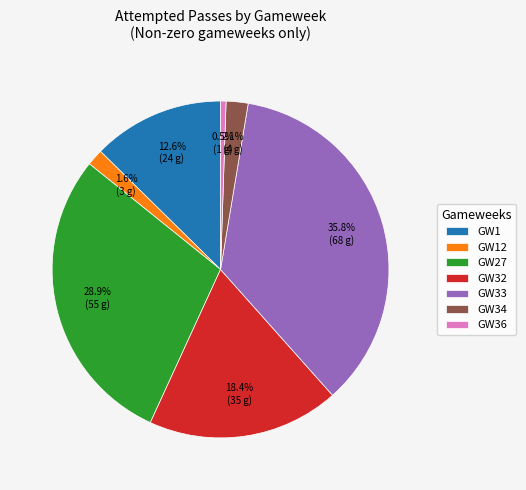

Does any single category account for the majority?

No